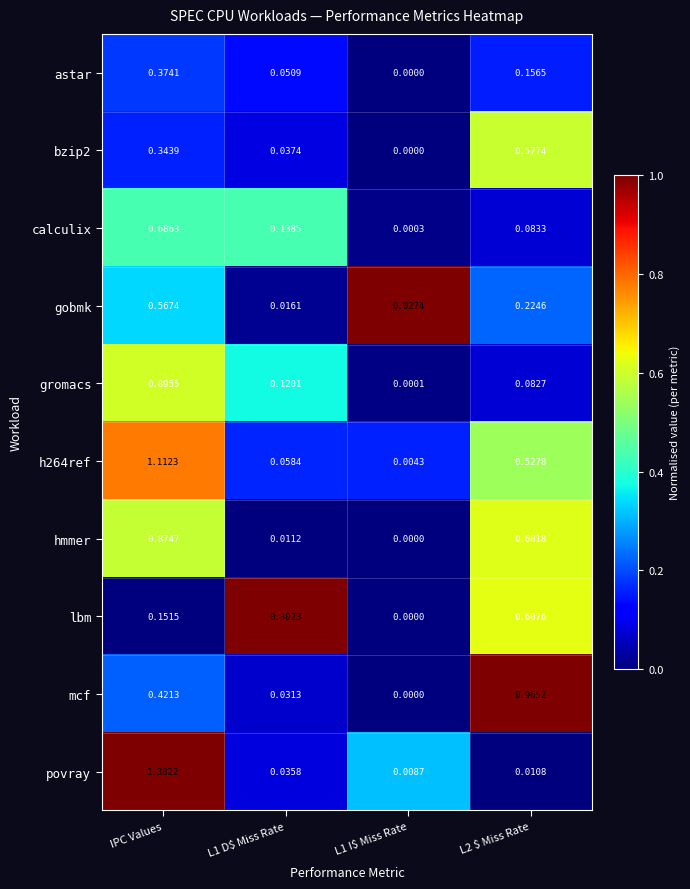

At how many categories does at least one series exceed 0?

4